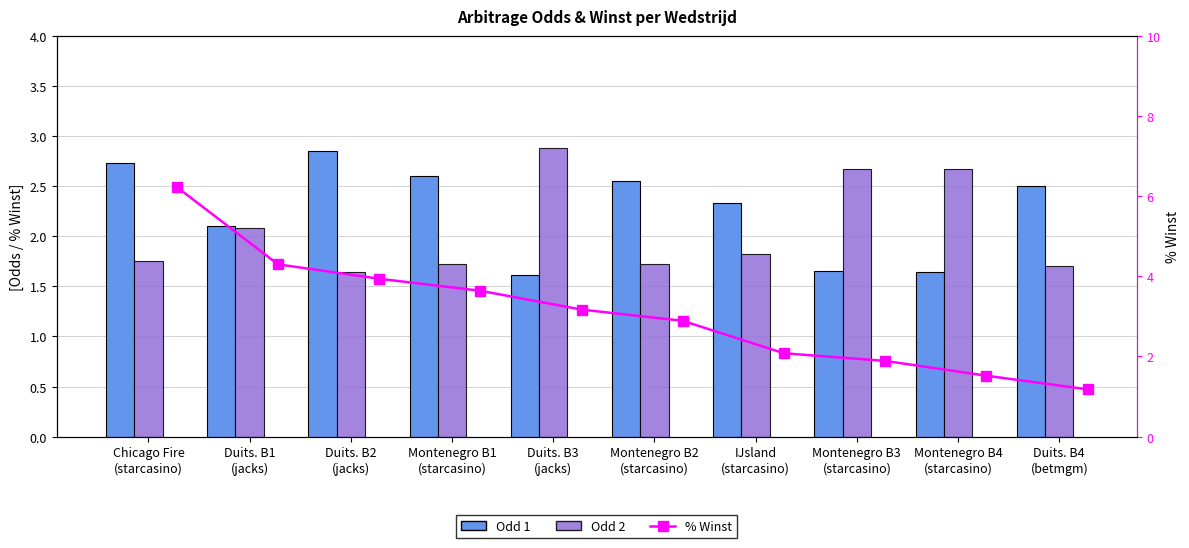

What is the difference between the highest and lowest values at Duits. B1
(jacks)?

2.2